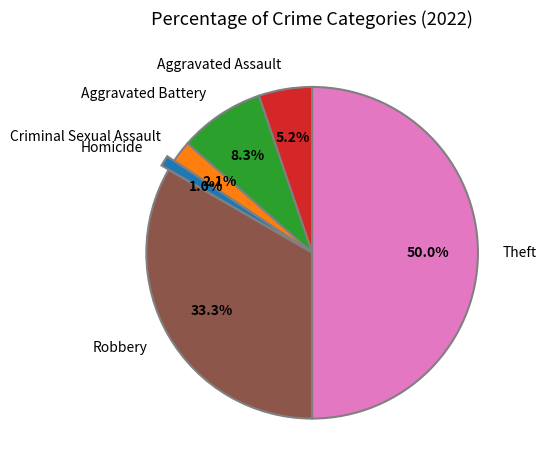

Combined, what portion of the pie is Aggravated Assault and Aggravated Battery?

13.5%